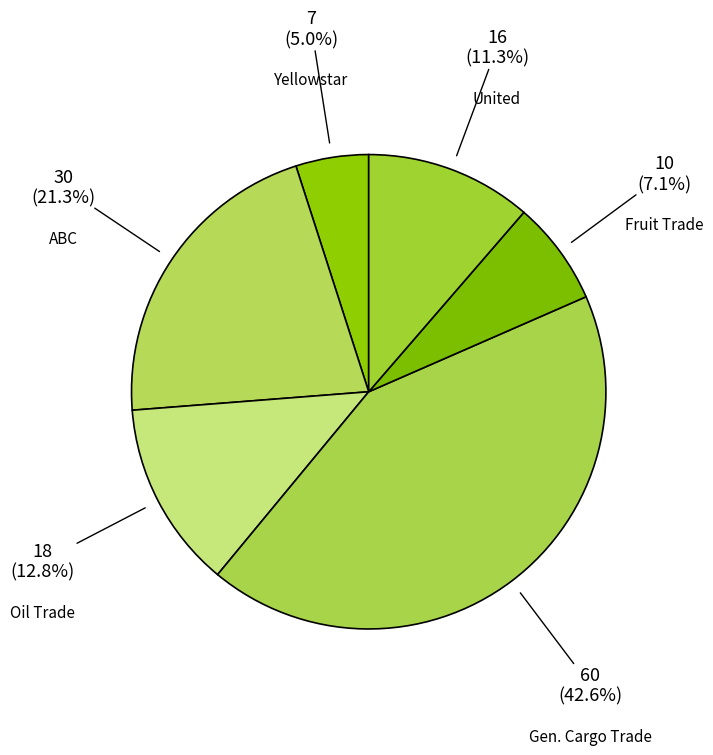

Count the number of slices in the pie.

6